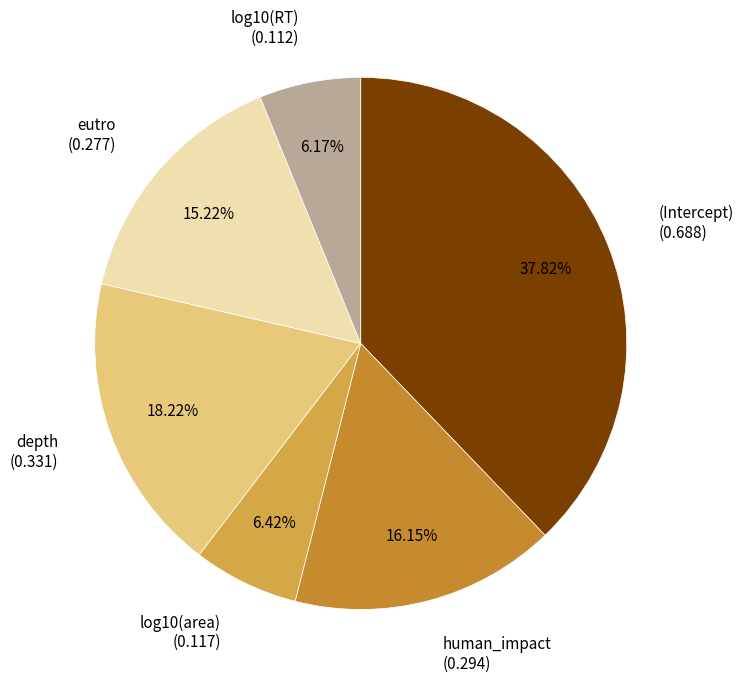

Is there a majority slice in this chart?

No